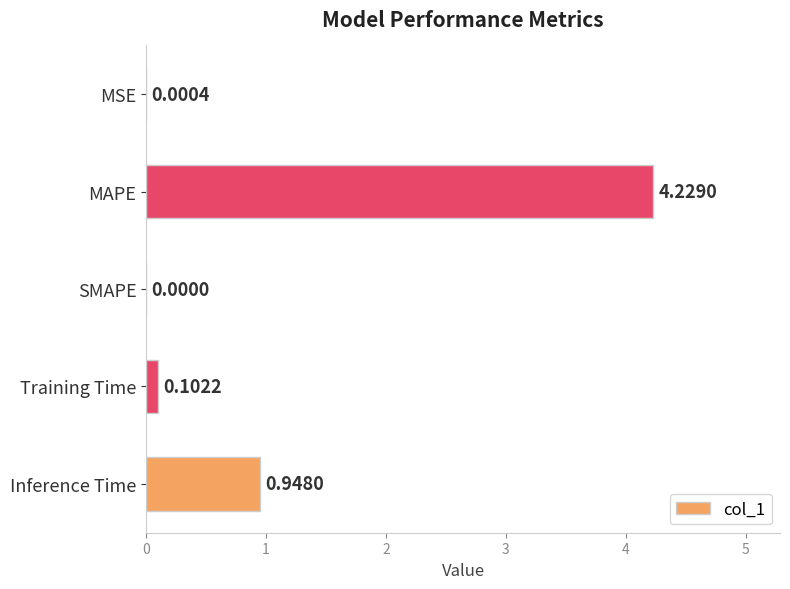

Where is the data nearest to the value 2?

Inference Time